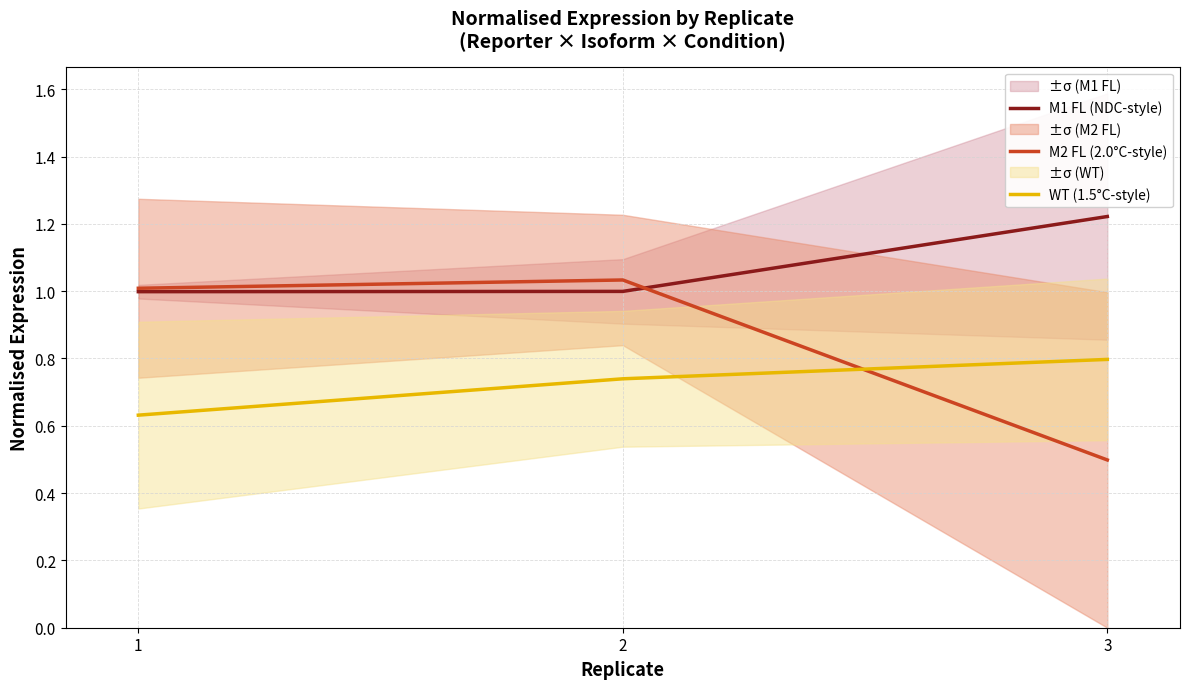

At how many categories does at least one series exceed 0?

3